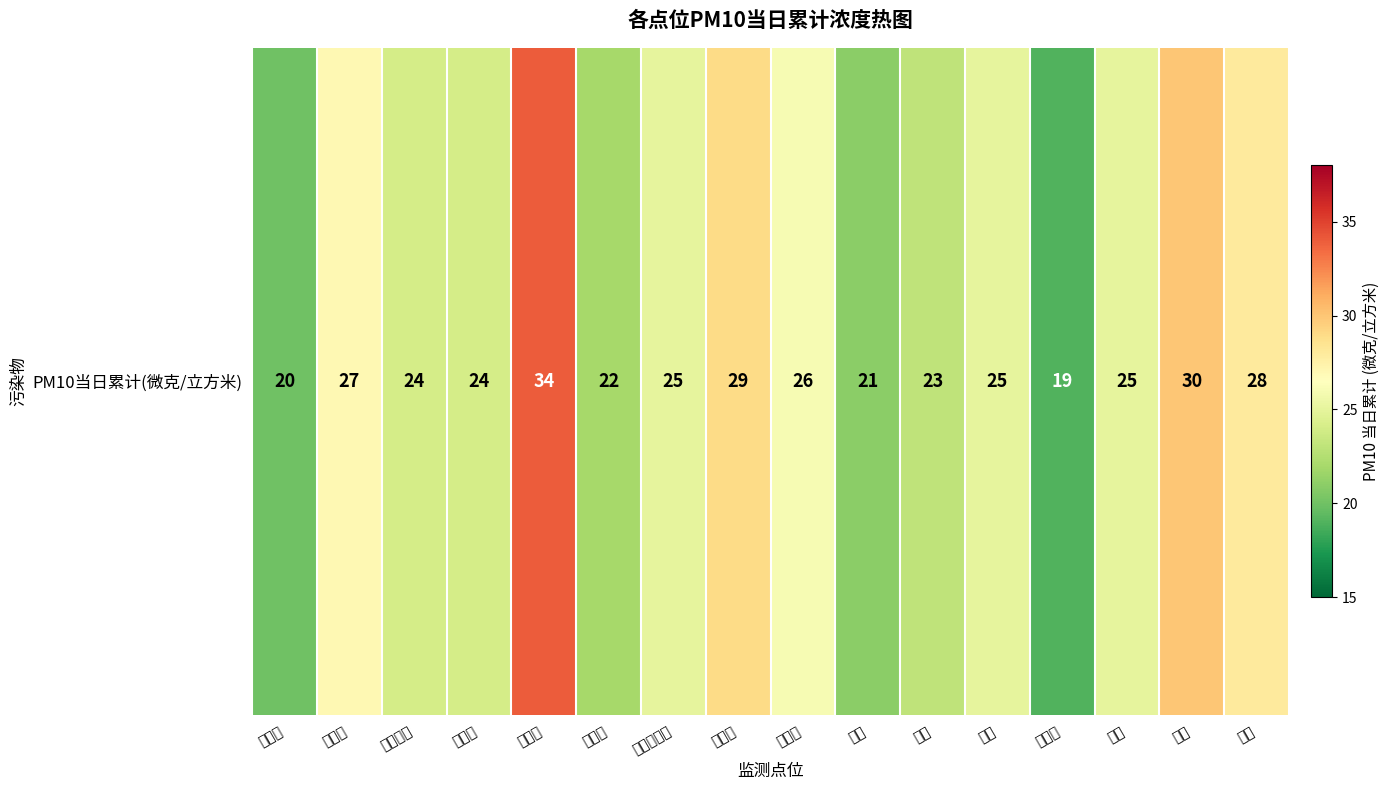

Between 草场门 and 奥体中心, which is larger?

草场门